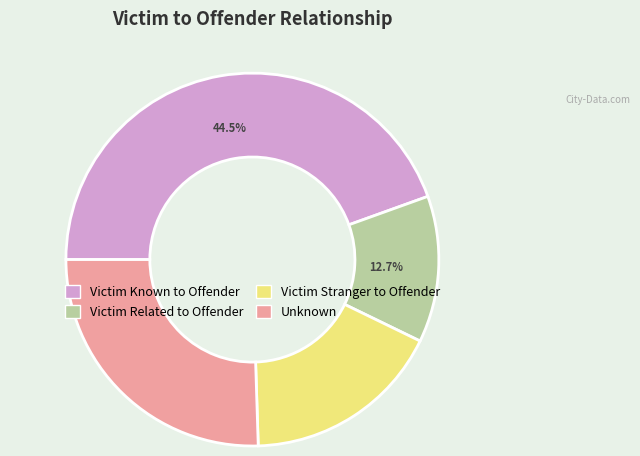

To the nearest percent, what is the difference between the Victim Known to Offender and Victim Stranger to Offender slice percentages?

27%